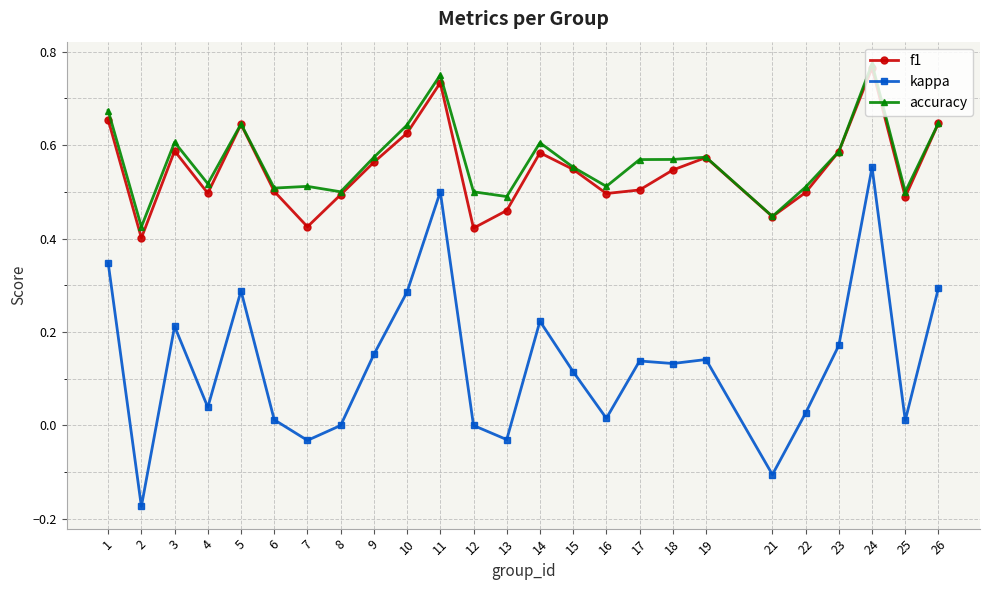

Which series has the widest spread of values?

kappa